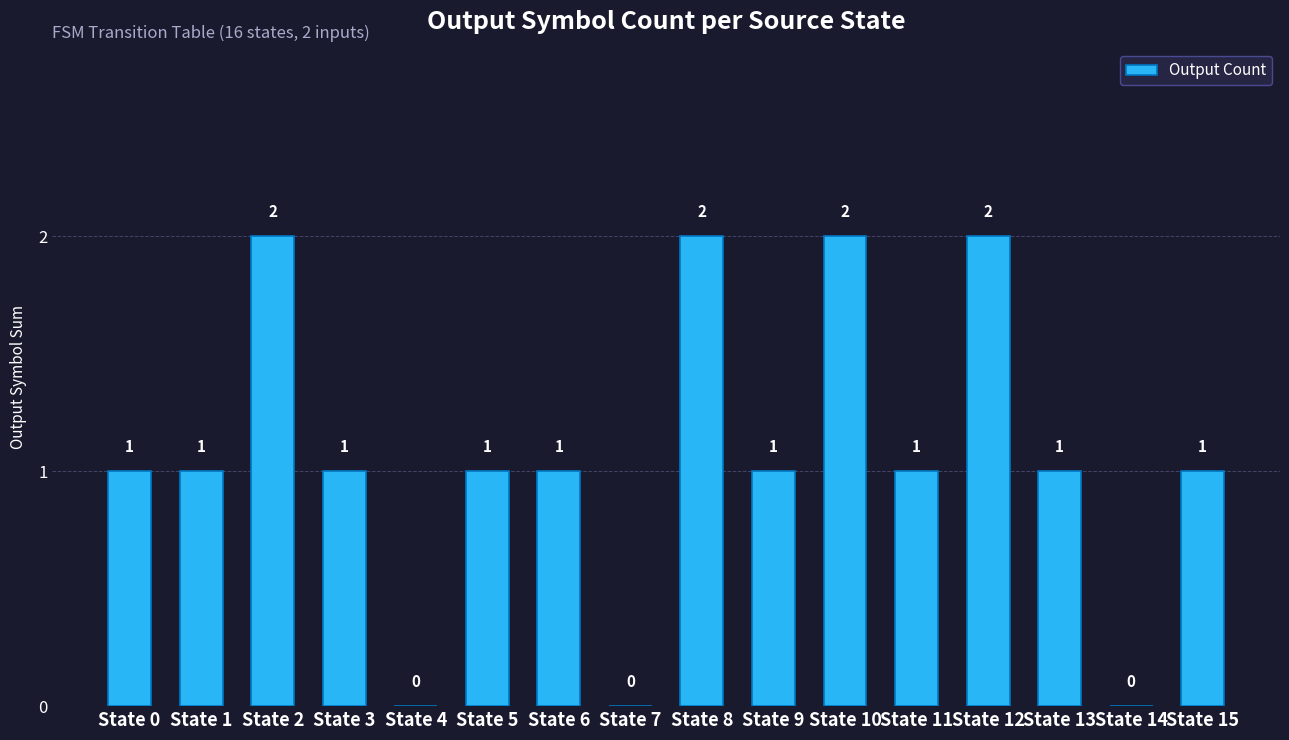

How many data points does each series have?

16